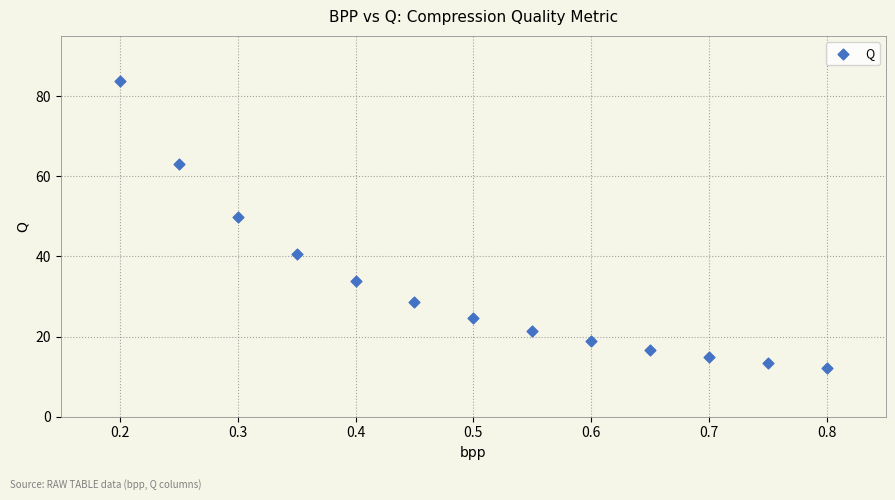

What is the range of Y values (max minus min)?

71.7